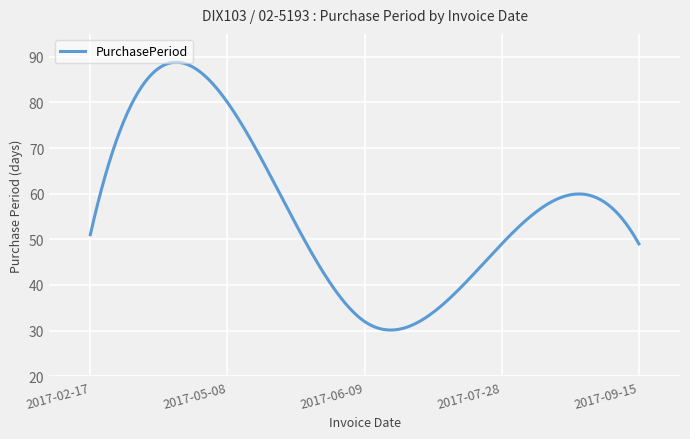

What is the minimum value shown in the chart?

30.1